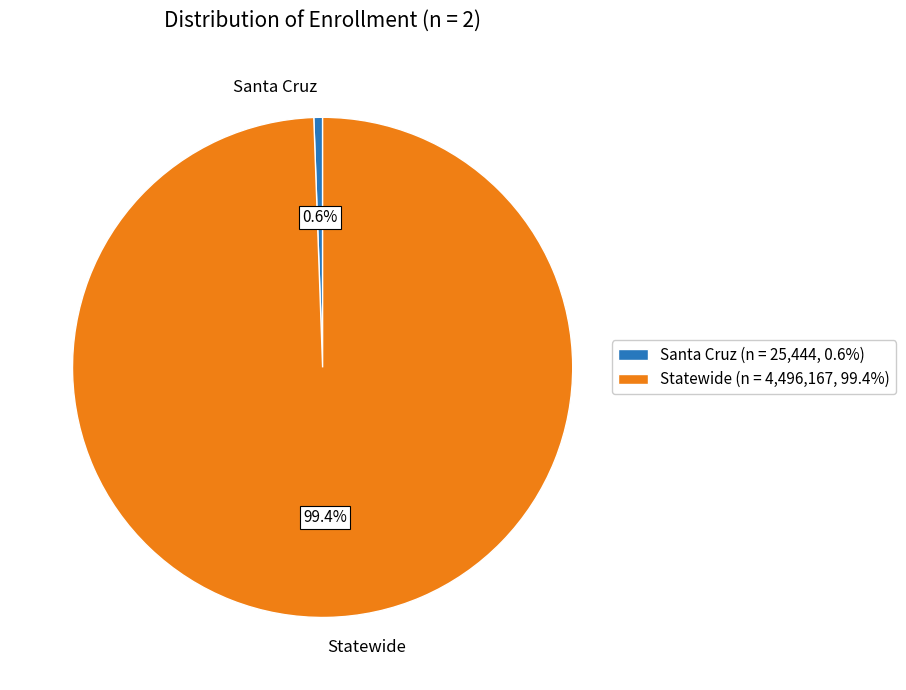

To the nearest percent, what percentage of the pie is Statewide?

99%